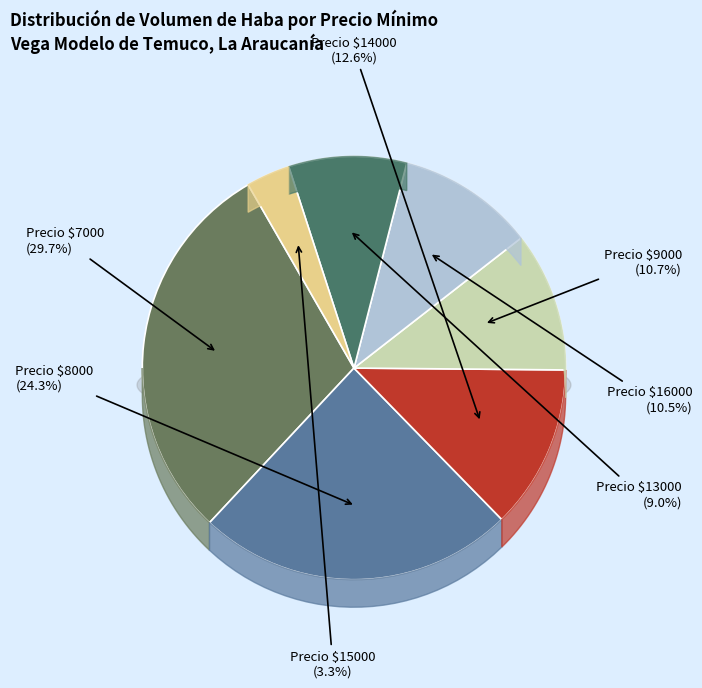

Count the number of slices in the pie.

7